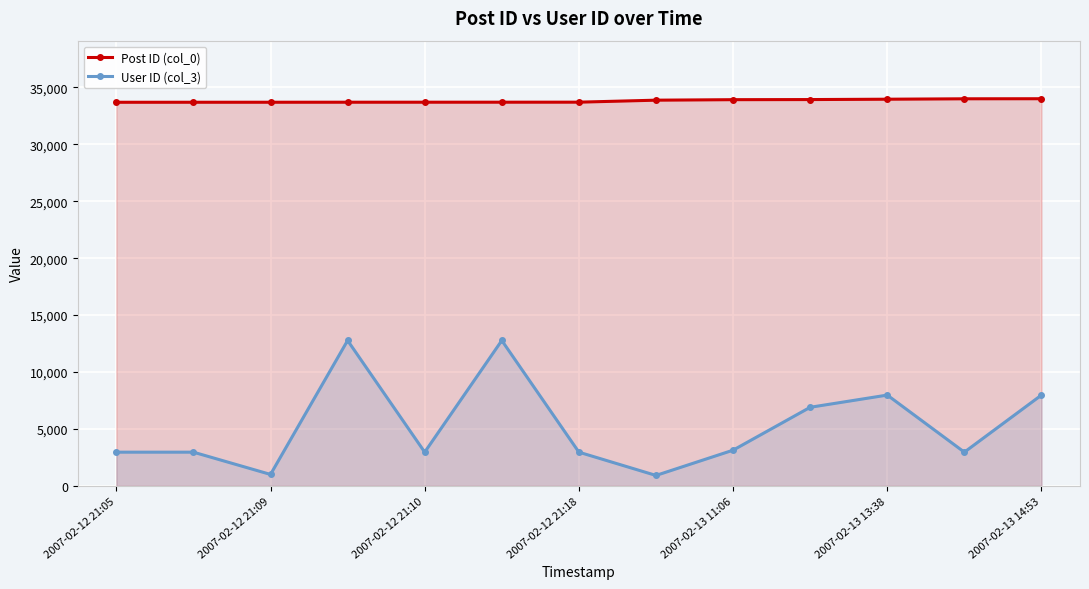

What is the label of the 13th point from the right?

2007-02-12 21:05